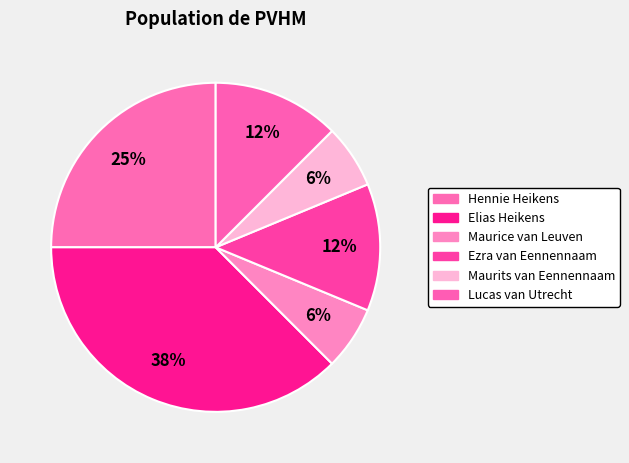

The Lucas van Utrecht slice represents 1% of the pie. True or false?

False